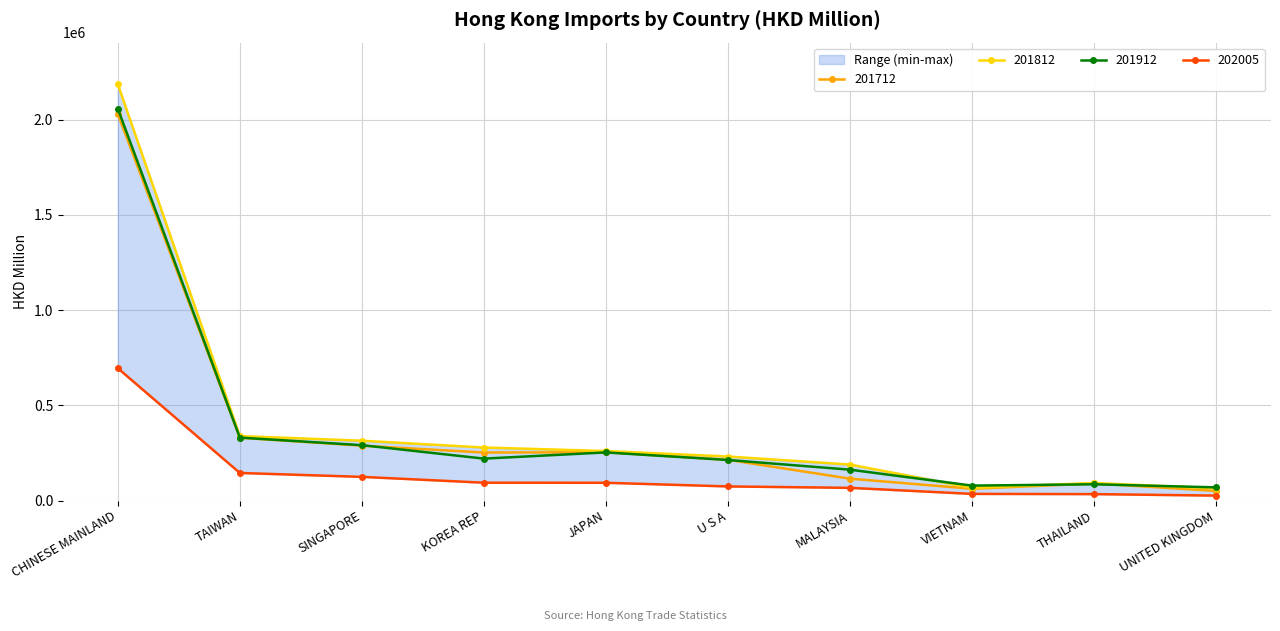

Which series ends up on top after the final intersection of 201912 and 201812?

201912